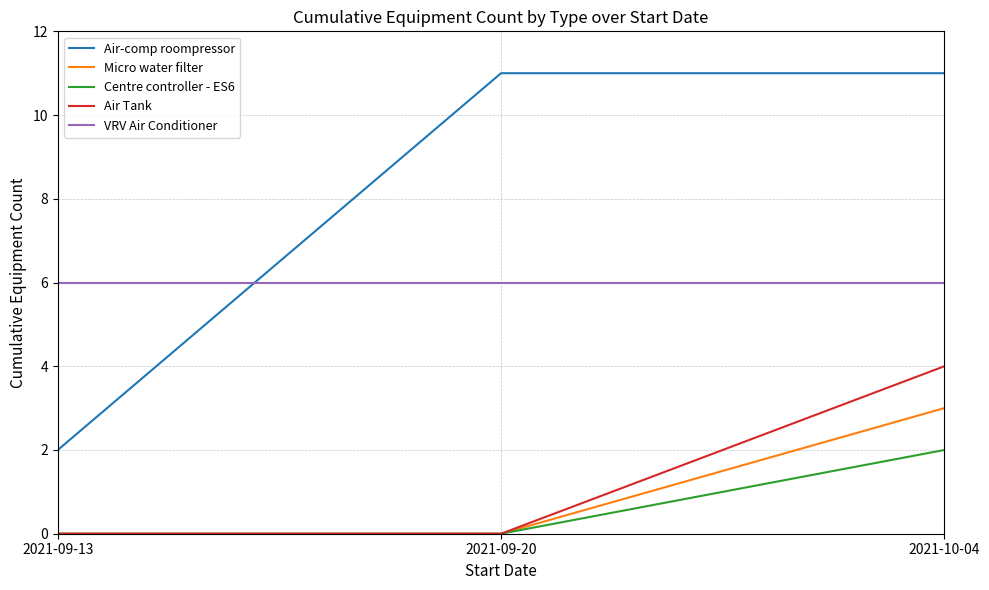

What is the sum of all Centre controller - ES6 values?

2